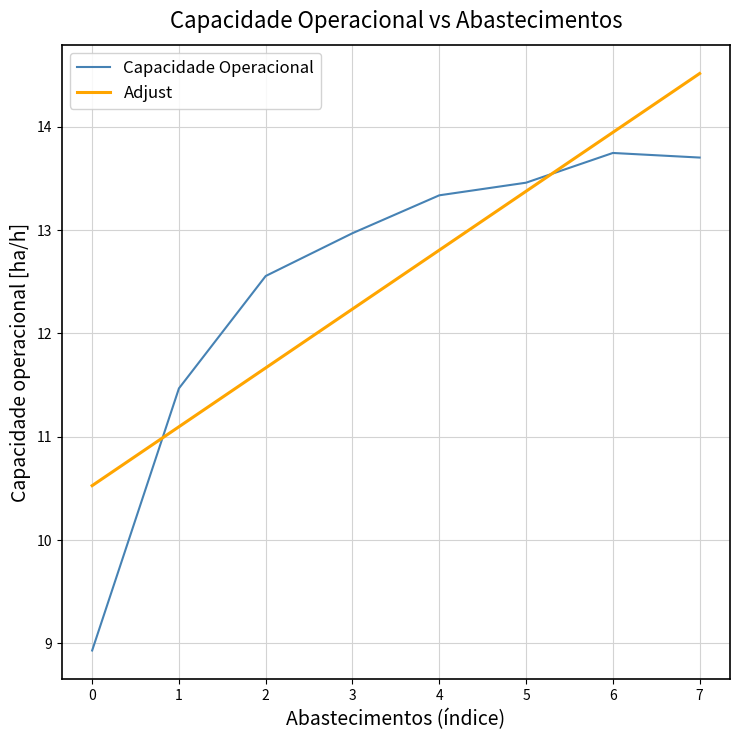

Which series ends up on top after the final intersection of Adjust and Capacidade Operacional?

Adjust